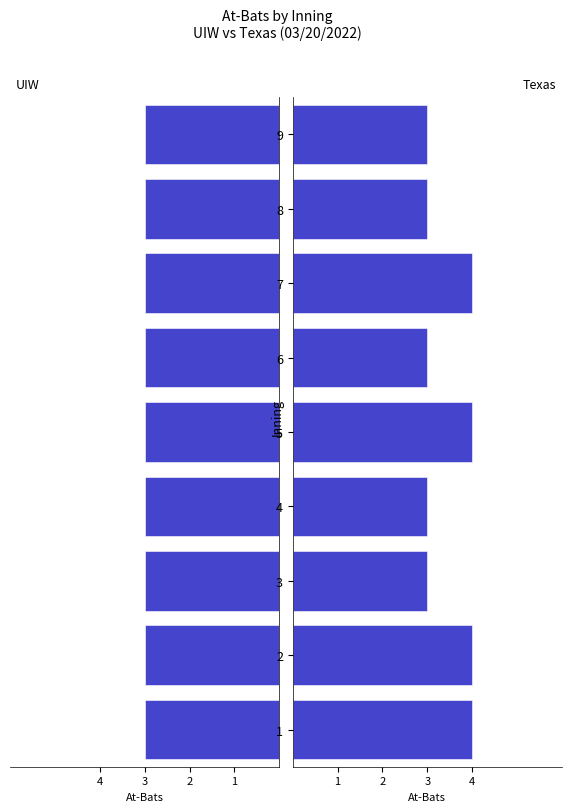

How many series are shown in this chart?

2